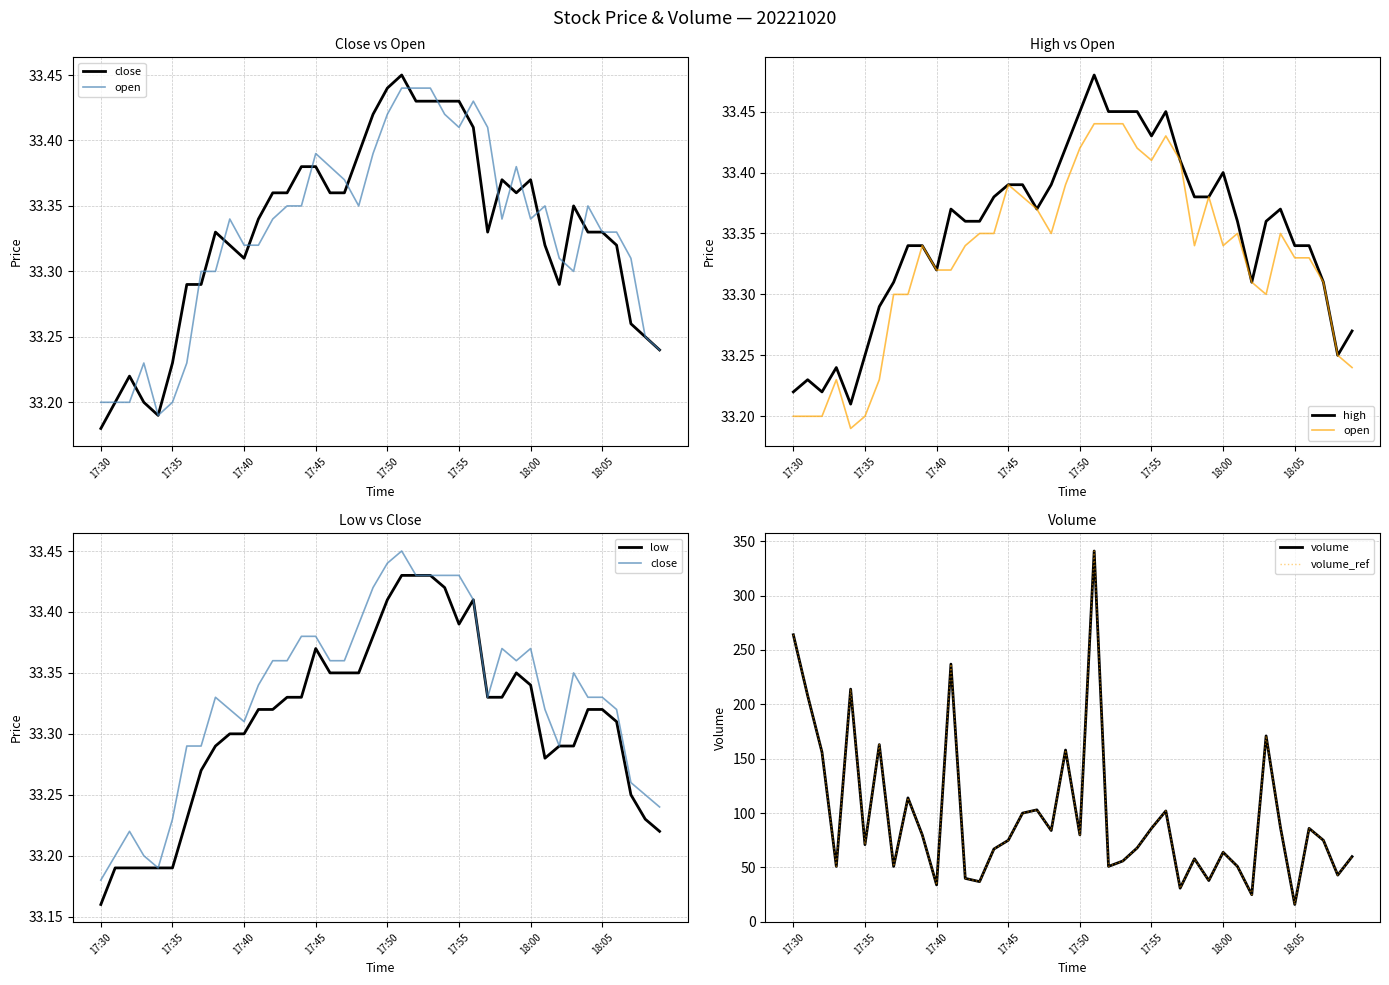

Where does the volume series first go above 75?

17:30